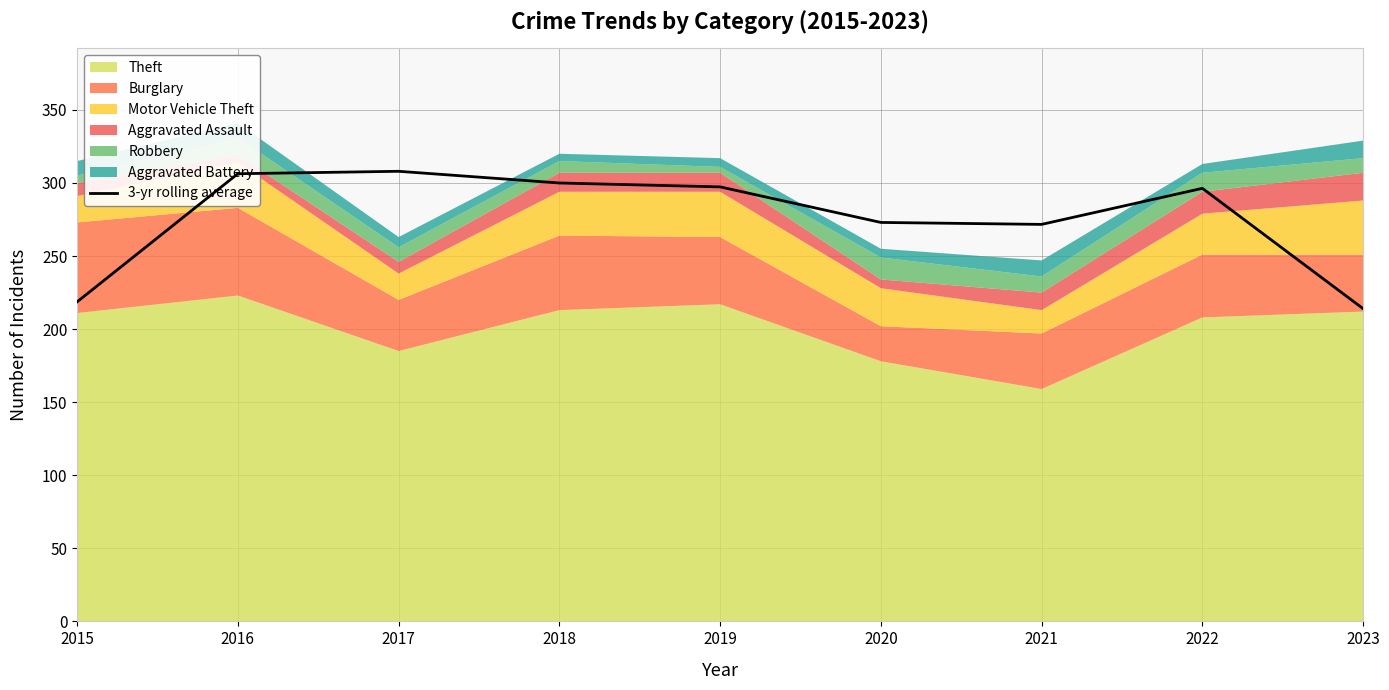

Reading left to right, transcribe all the data shown in this chart.

2015=218.7	2016=306.3	2017=308.0	2018=300.0	2019=297.3	2020=273.0	2021=271.7	2022=296.3	2023=214.0